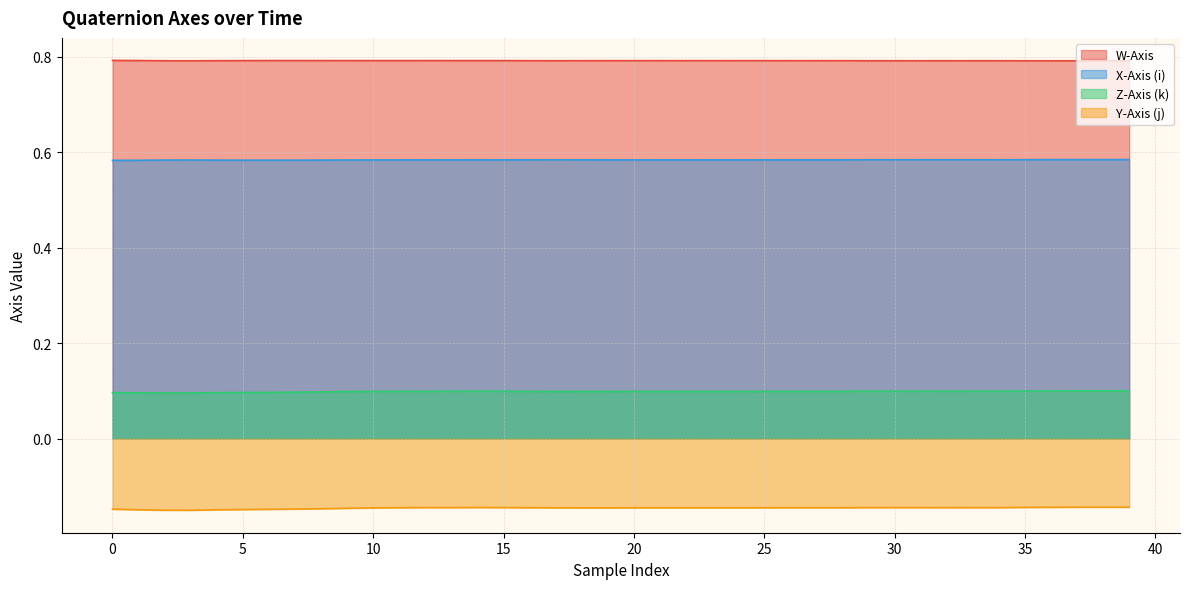

Rank the series by their maximum value, from lowest to highest.

Y-Axis (j), Z-Axis (k), X-Axis (i), W-Axis